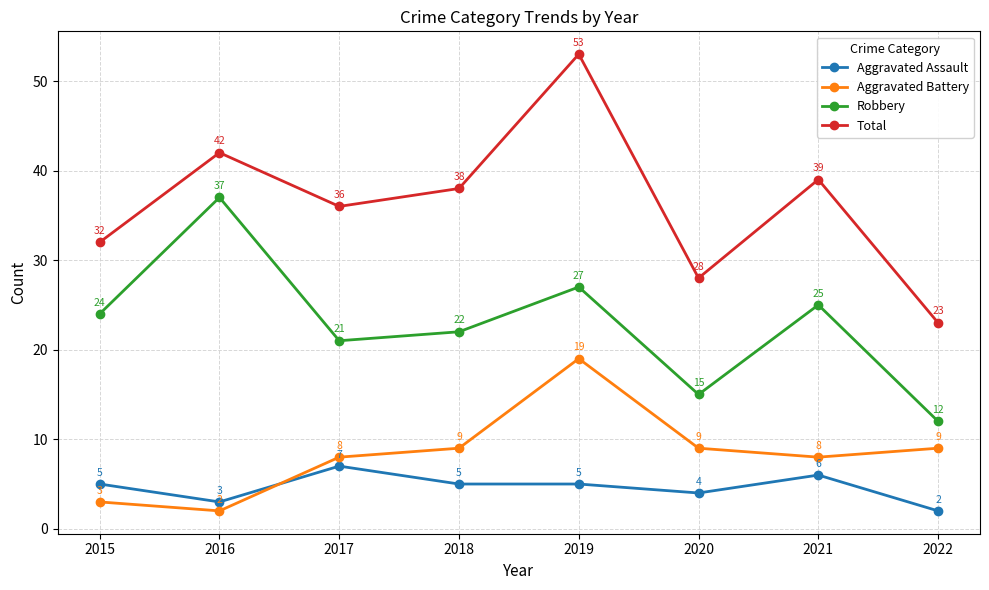

True or false: Aggravated Battery has more than 1 points higher than both neighbors.

False